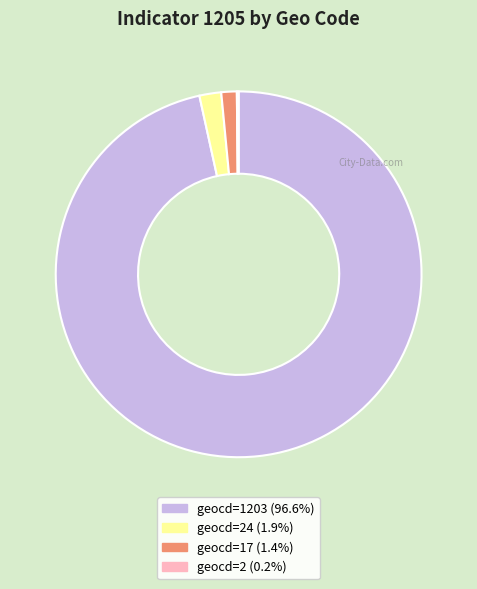

Is there a majority slice in this chart?

Yes